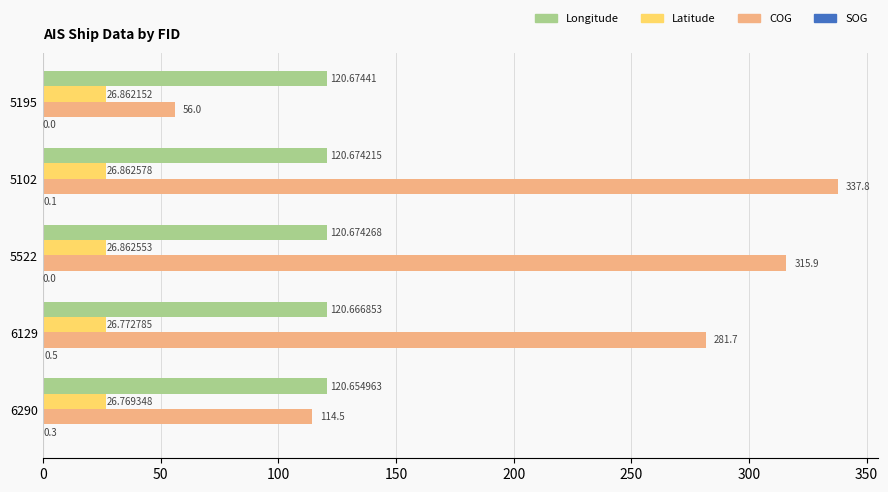

At which category is the sum across all series the highest?

5102